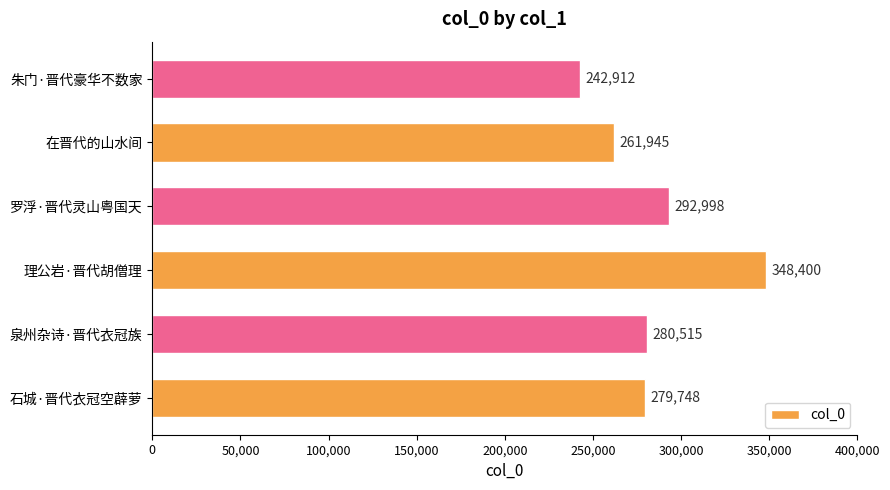

What is the average value?

284420